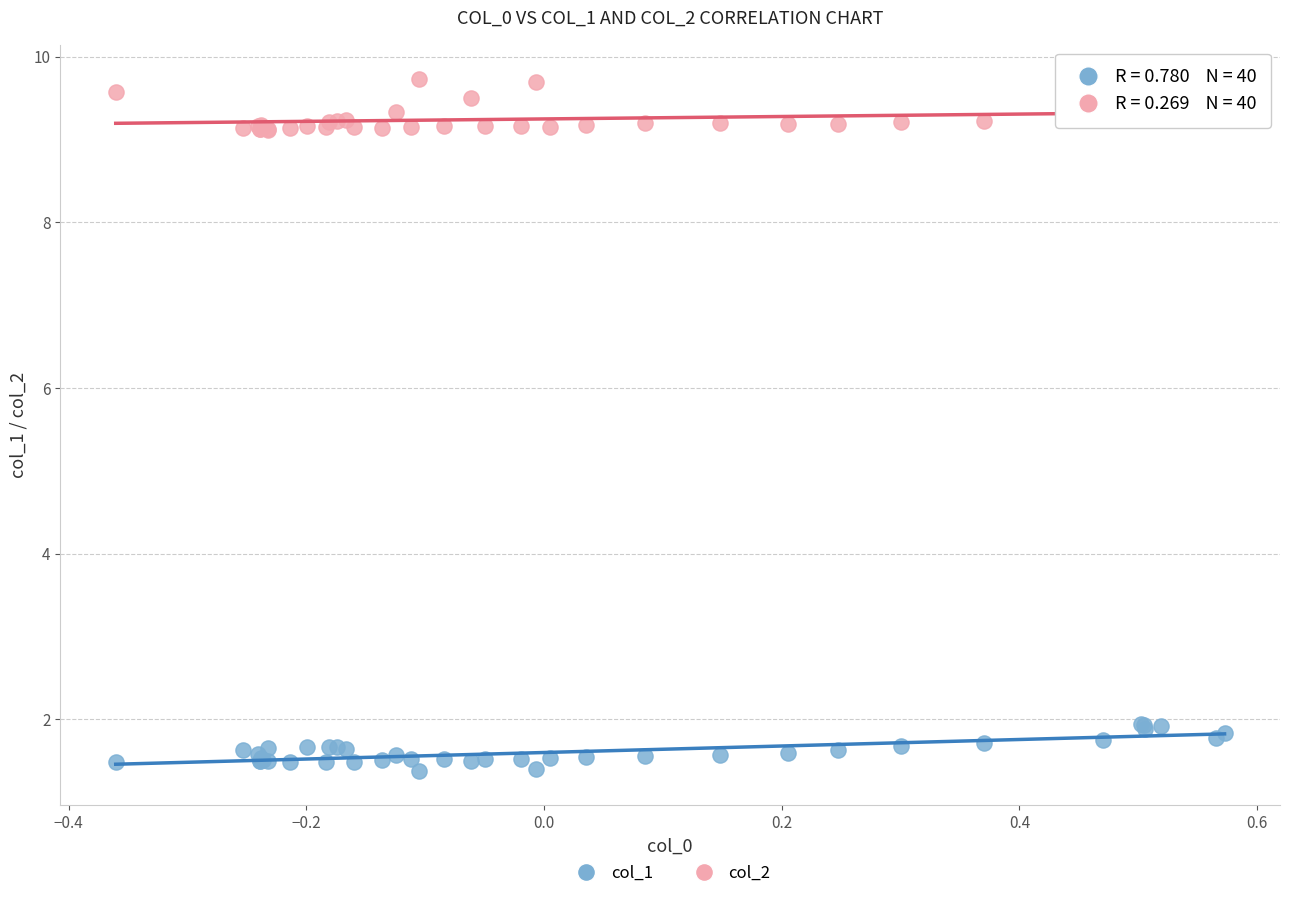

Which series reaches the maximum Y coordinate?

col_2